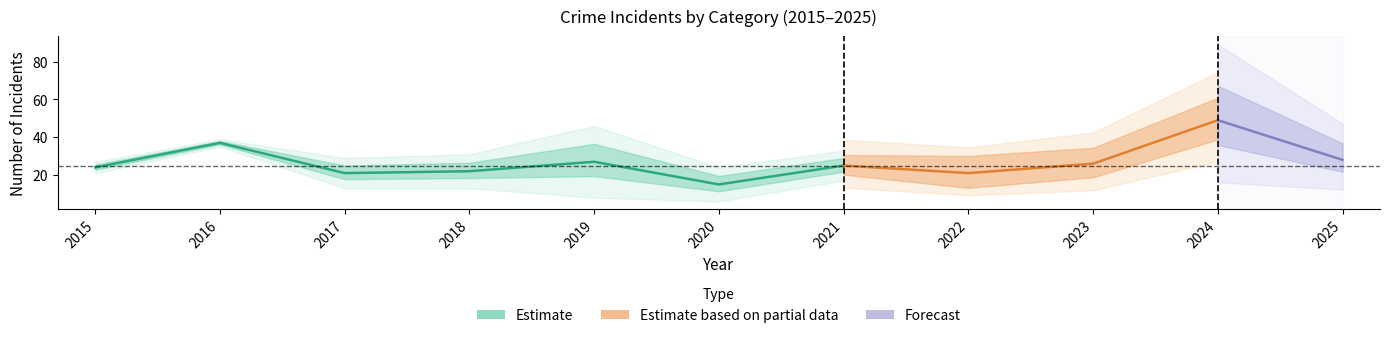

What is the maximum value shown in the chart?

73